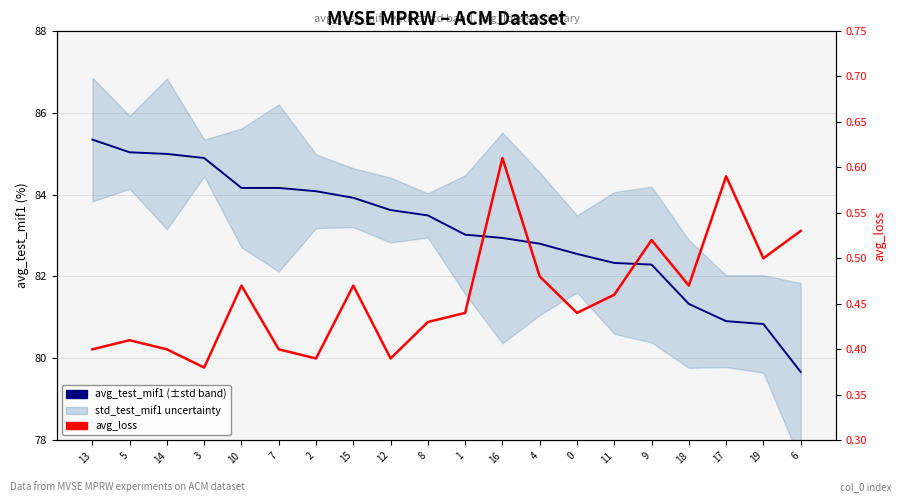

Which has a higher value, 17 or 5?

5